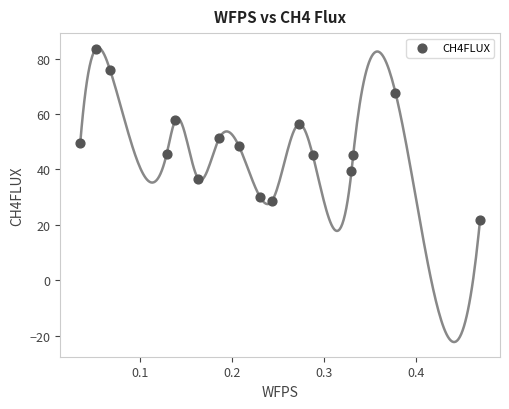

What is the range of X values (max minus min)?

0.4